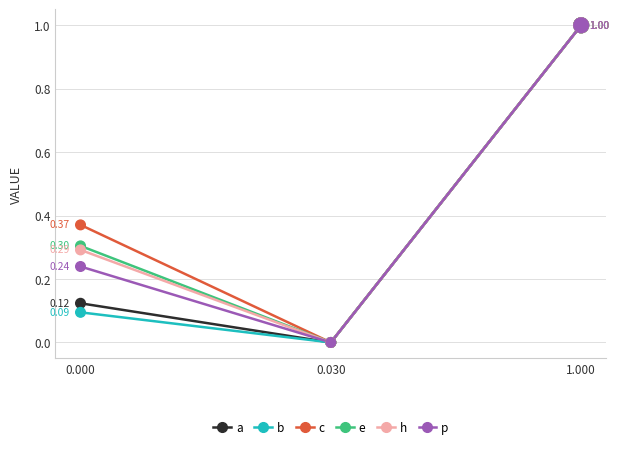

Is the value of a at 0.030 greater than the value of h at 1.000?

No